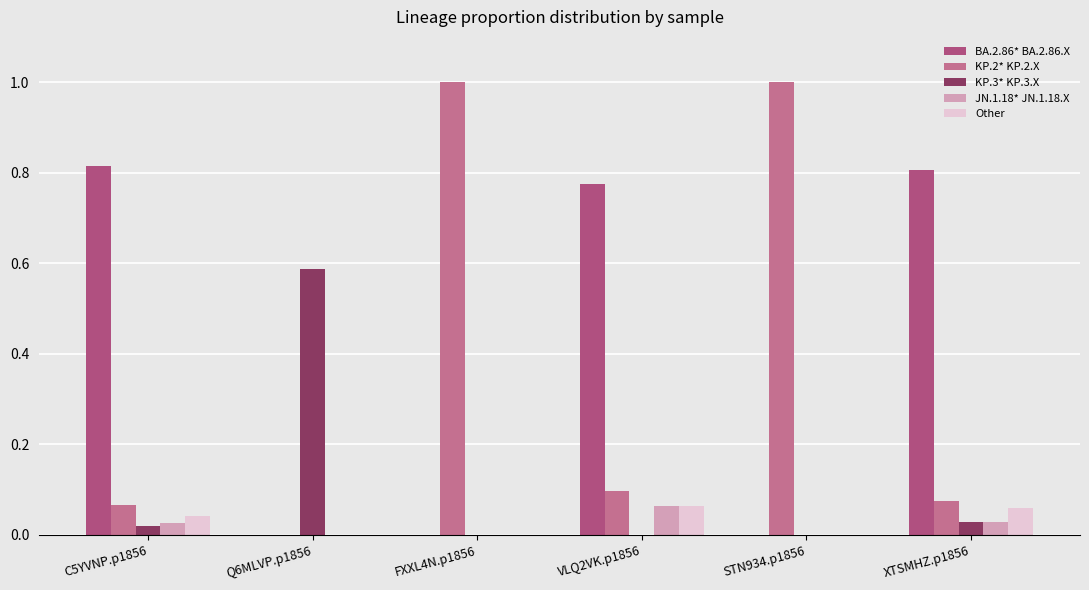

Is it true that BA.2.86* BA.2.86.X equals 0.5 at C5YVNP.p1856?

False